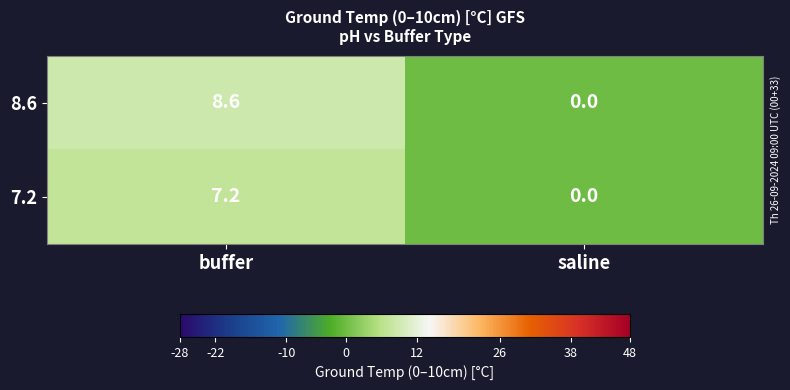

Reading left to right, transcribe all the data shown in this chart.

8.6: buffer=8.6	saline=0.0
7.2: buffer=7.2	saline=0.0